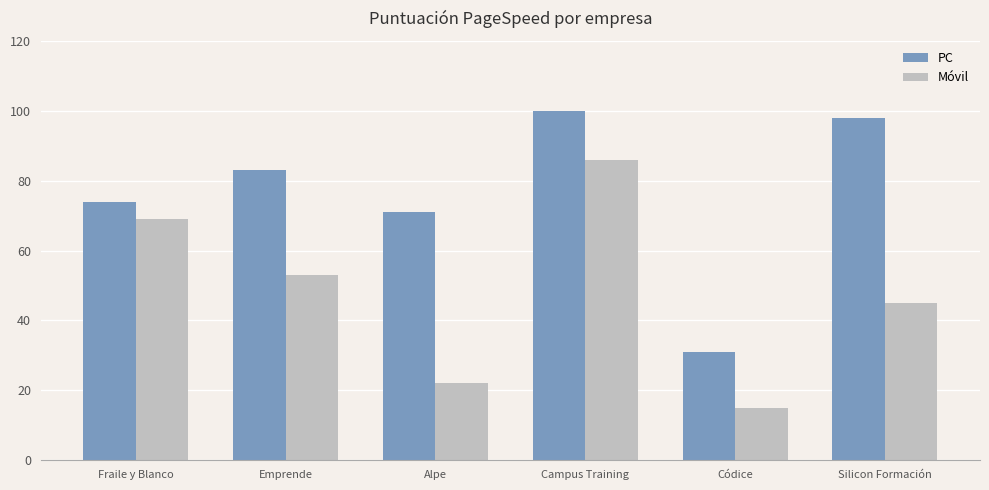

Does the chart contain stacked bars?

No